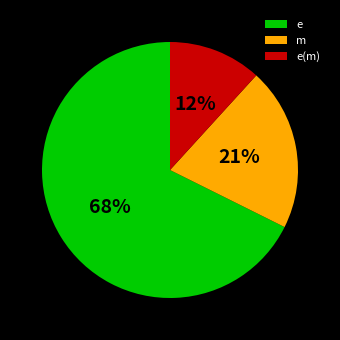

True or false: m accounts for 21% of the total.

True